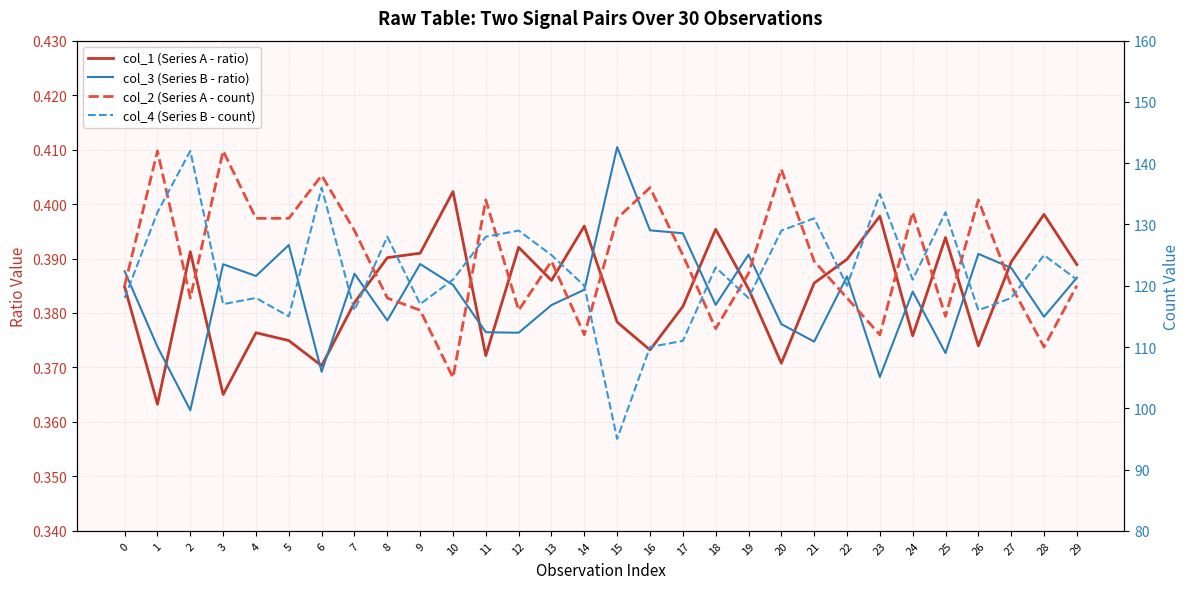

What is the value of the col_3 (Series B - ratio) point at the 6th from the left?

0.4